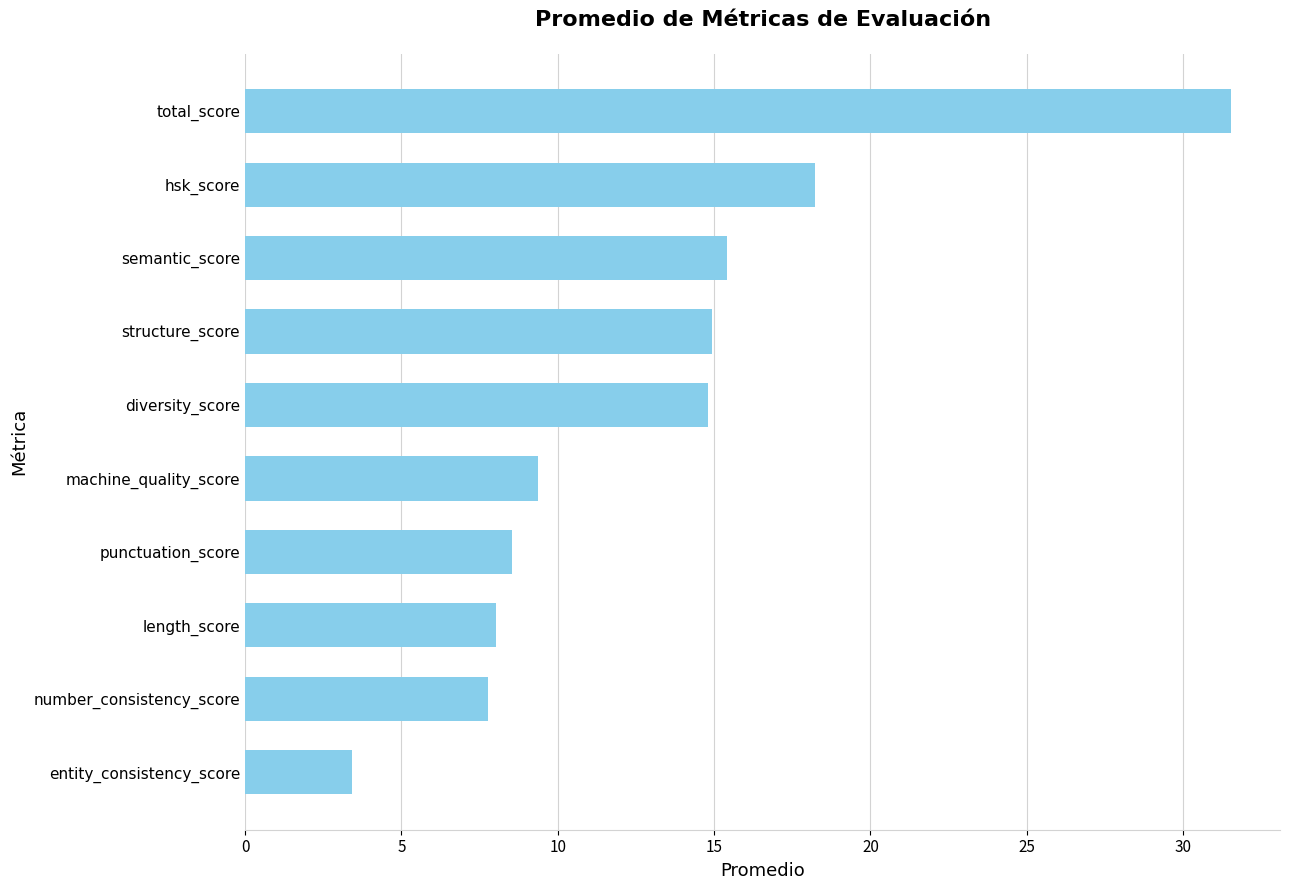

What is the difference between the maximum and minimum values?

28.1